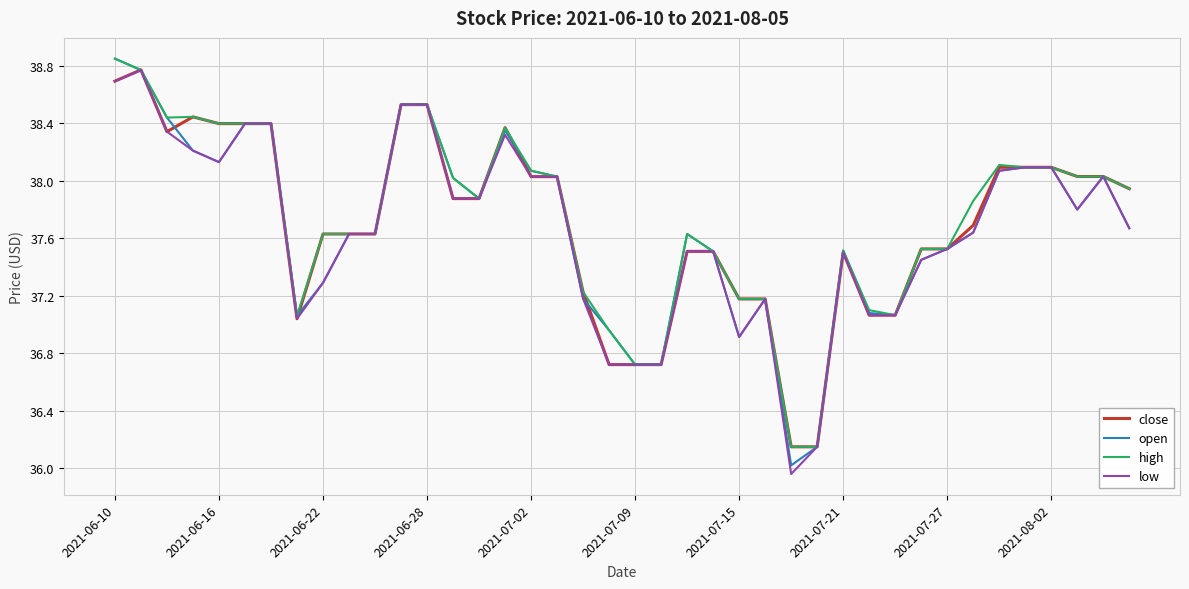

Which category has the highest value in the open series?

2021-06-10